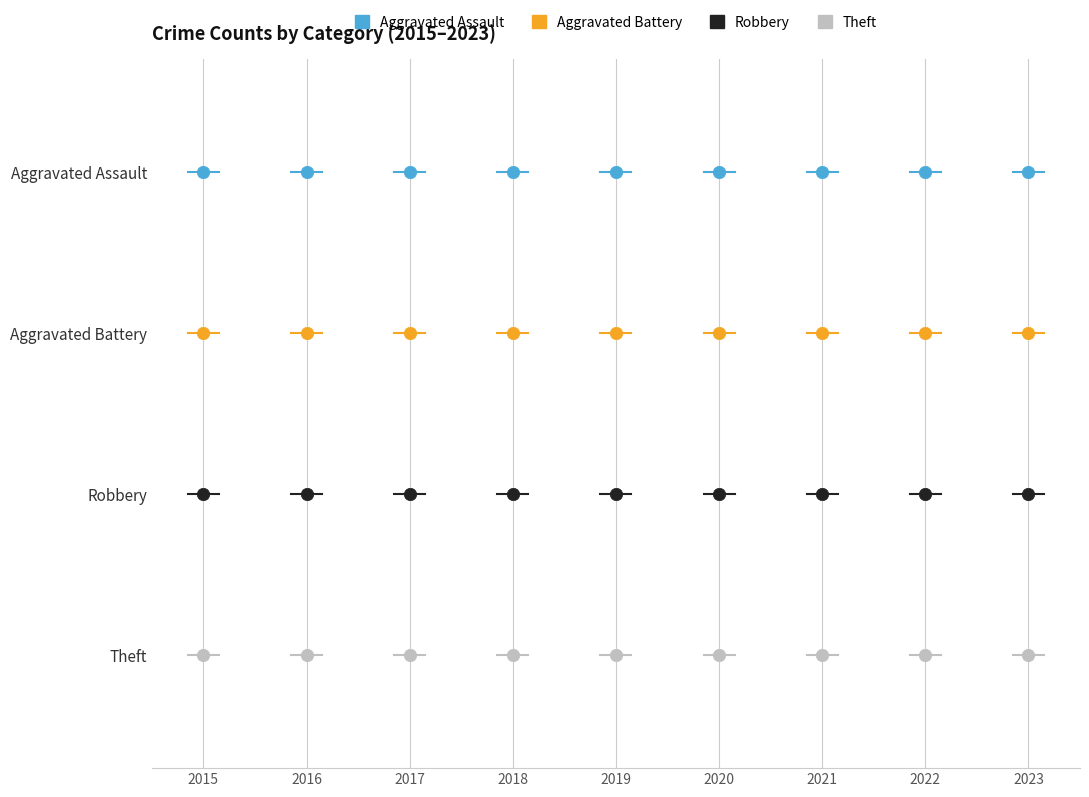

What are all the series names shown in the legend?

Aggravated Assault, Aggravated Battery, Robbery, Theft